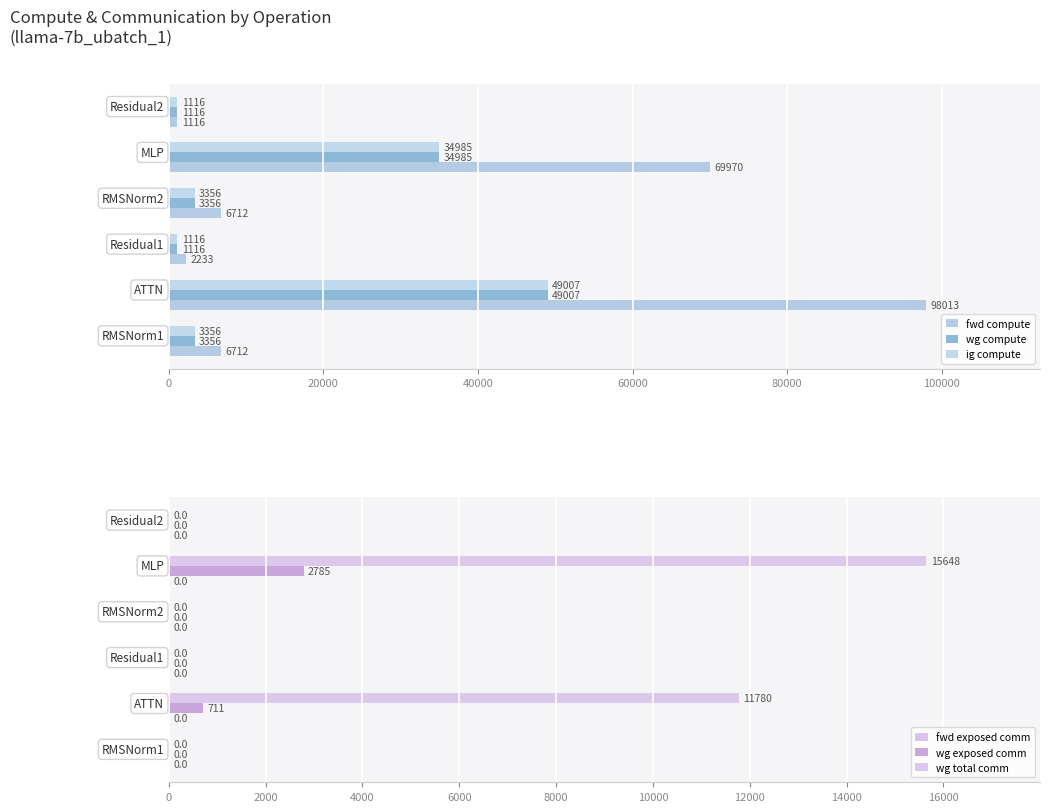

Is the value of wg total comm at 100000 greater than the value of fwd compute at 100000?

No